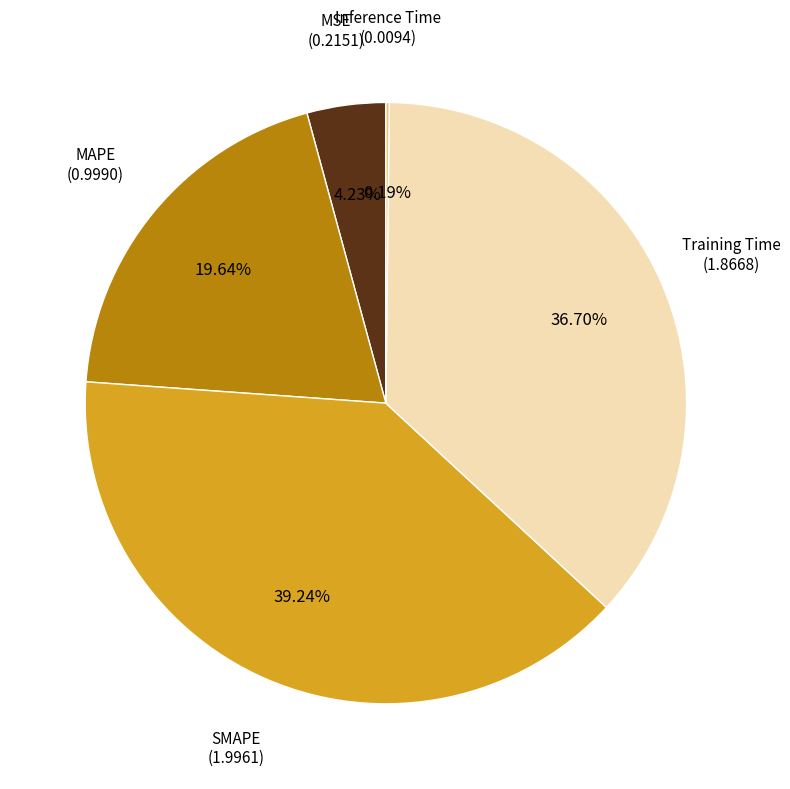

Is there a majority slice in this chart?

No